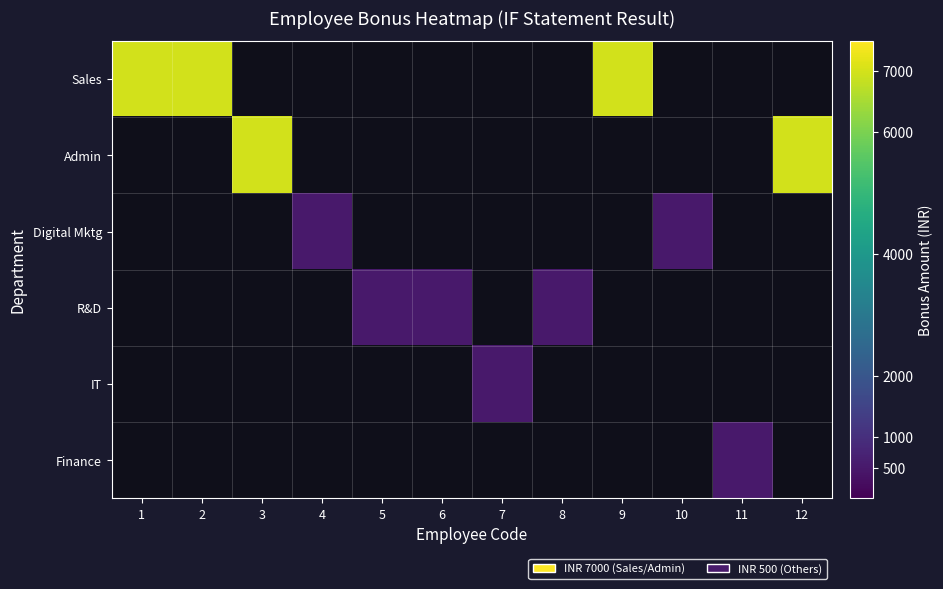

How many categories are shown in the chart?

12